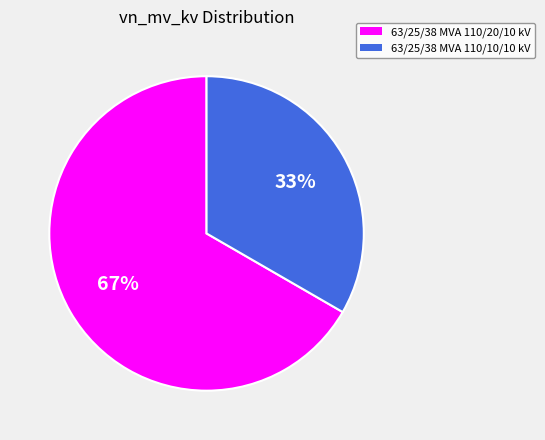

What percentage is the 63/25/38 MVA 110/10/10 kV slice, to the nearest percent?

33%